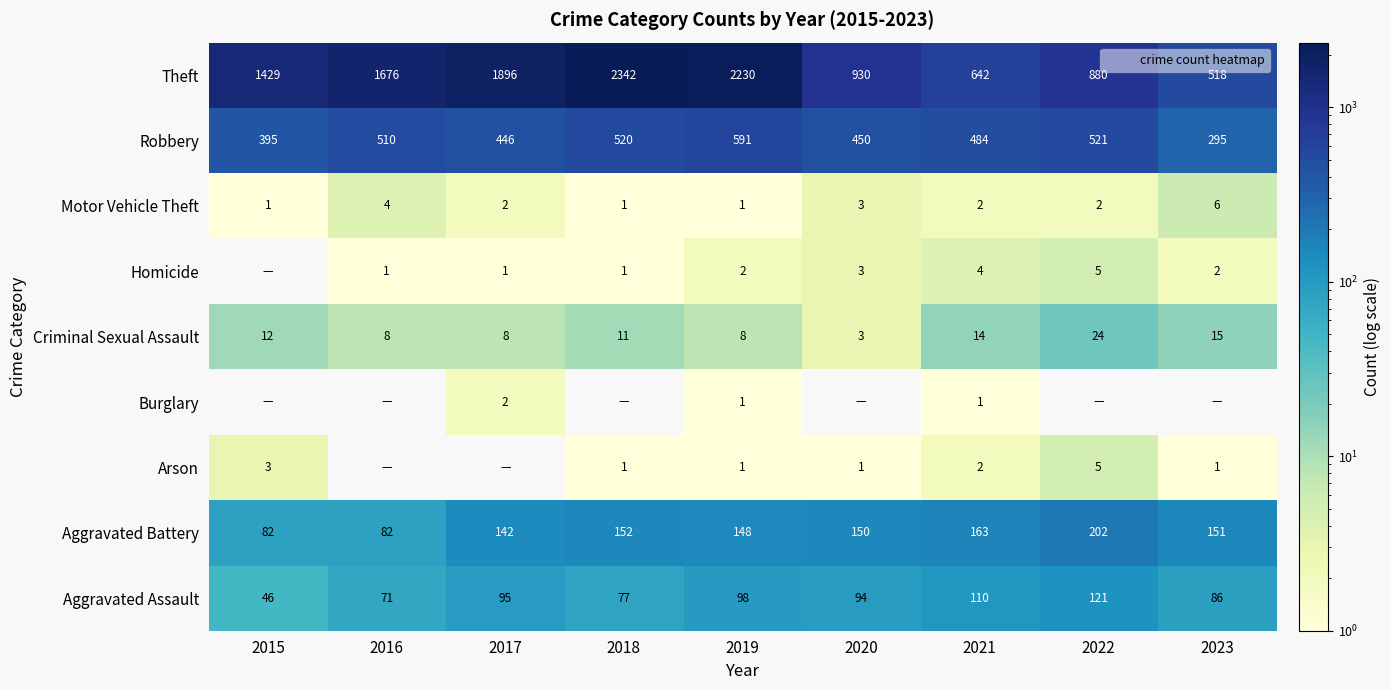

How many values in the Robbery series are below 484?

4